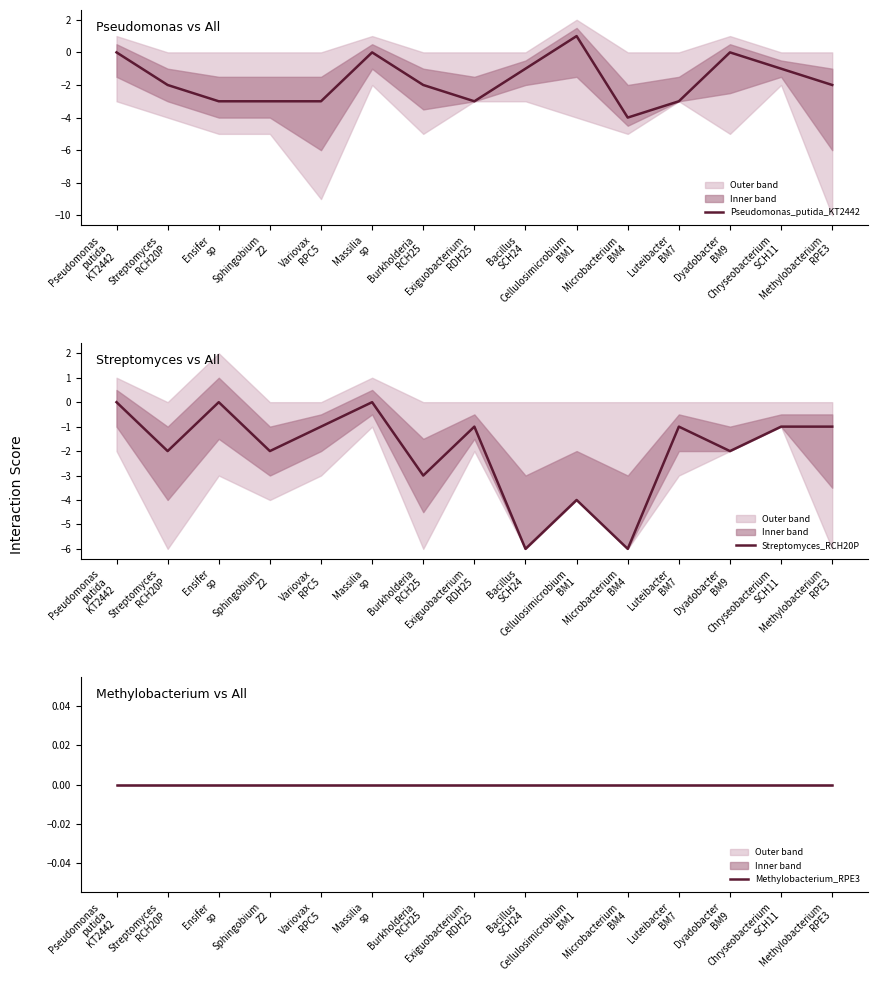

Rank the series at Bacillus
SCH24 from highest to lowest value.

Methylobacterium_RPE3, Pseudomonas_putida_KT2442, Streptomyces_RCH20P